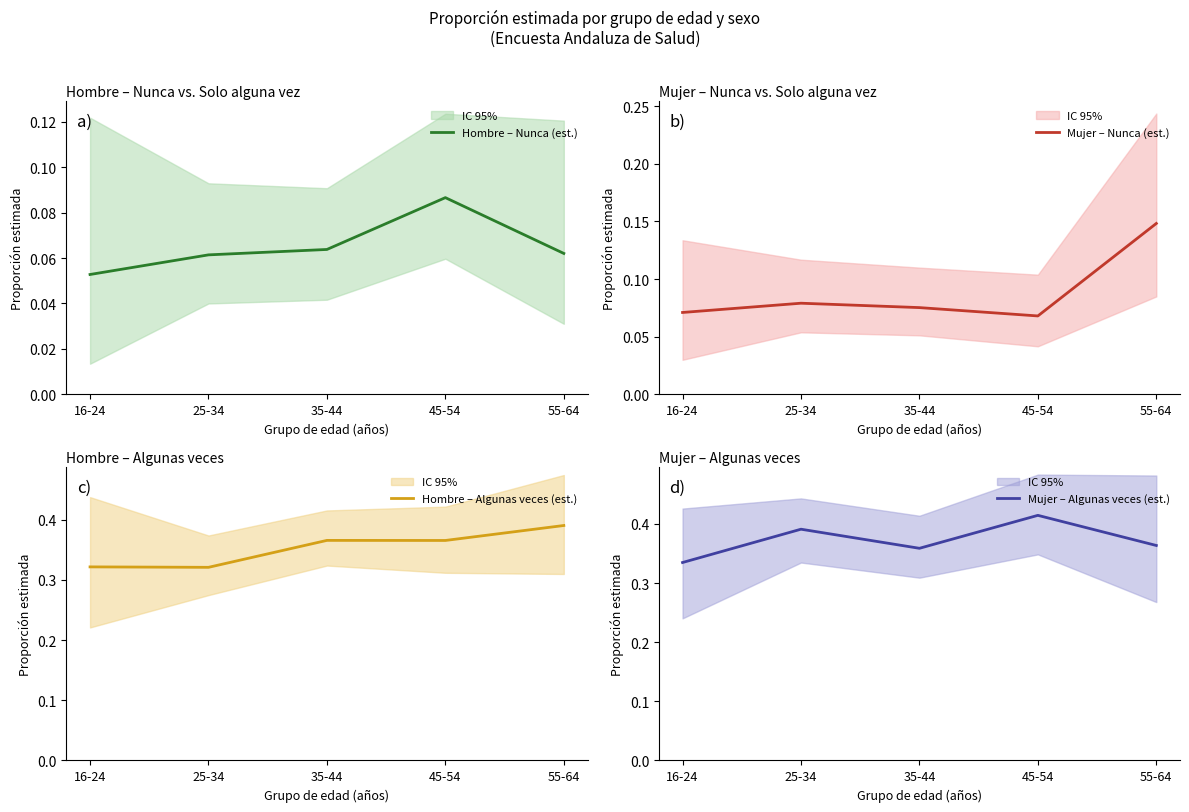

Which label corresponds to the smallest value in the chart?

16-24